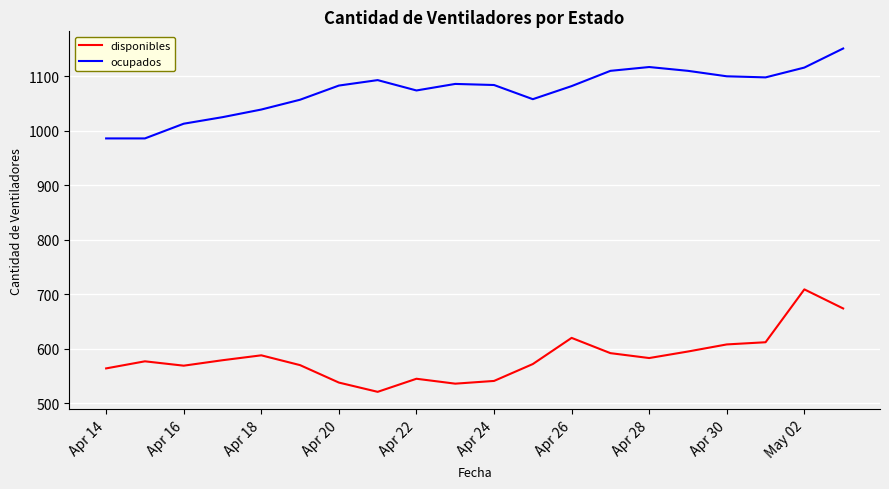

Which series has the largest total across all categories?

ocupados